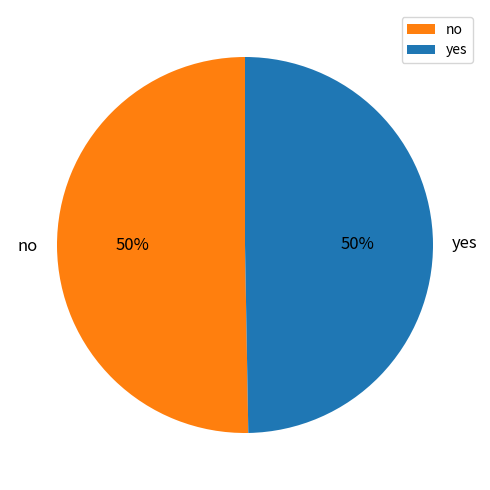

Approximately how many times larger is the value at no compared to yes?

1.0